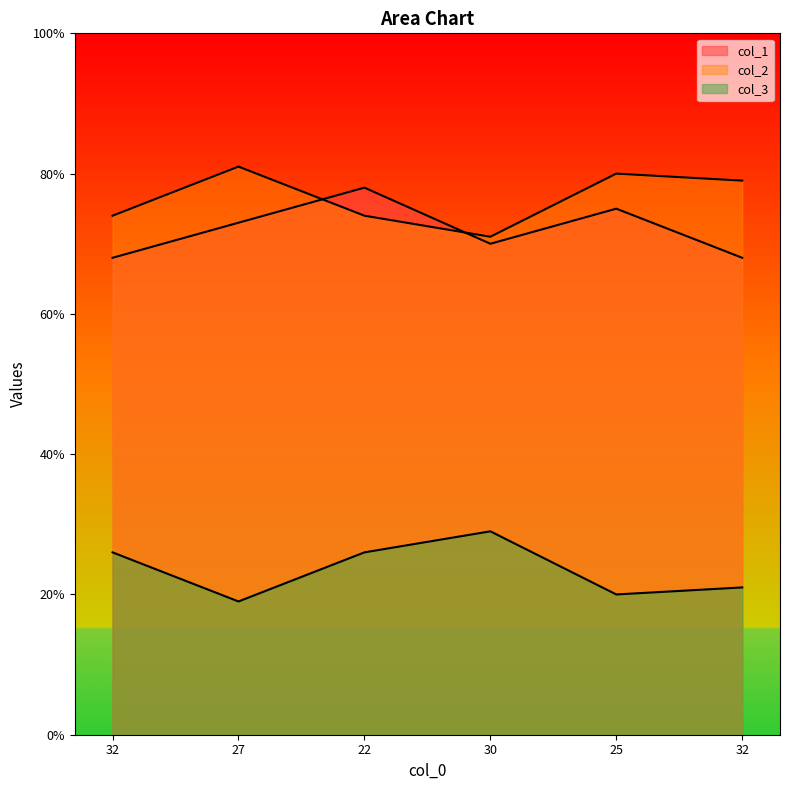

How many lines are shown in the chart?

3